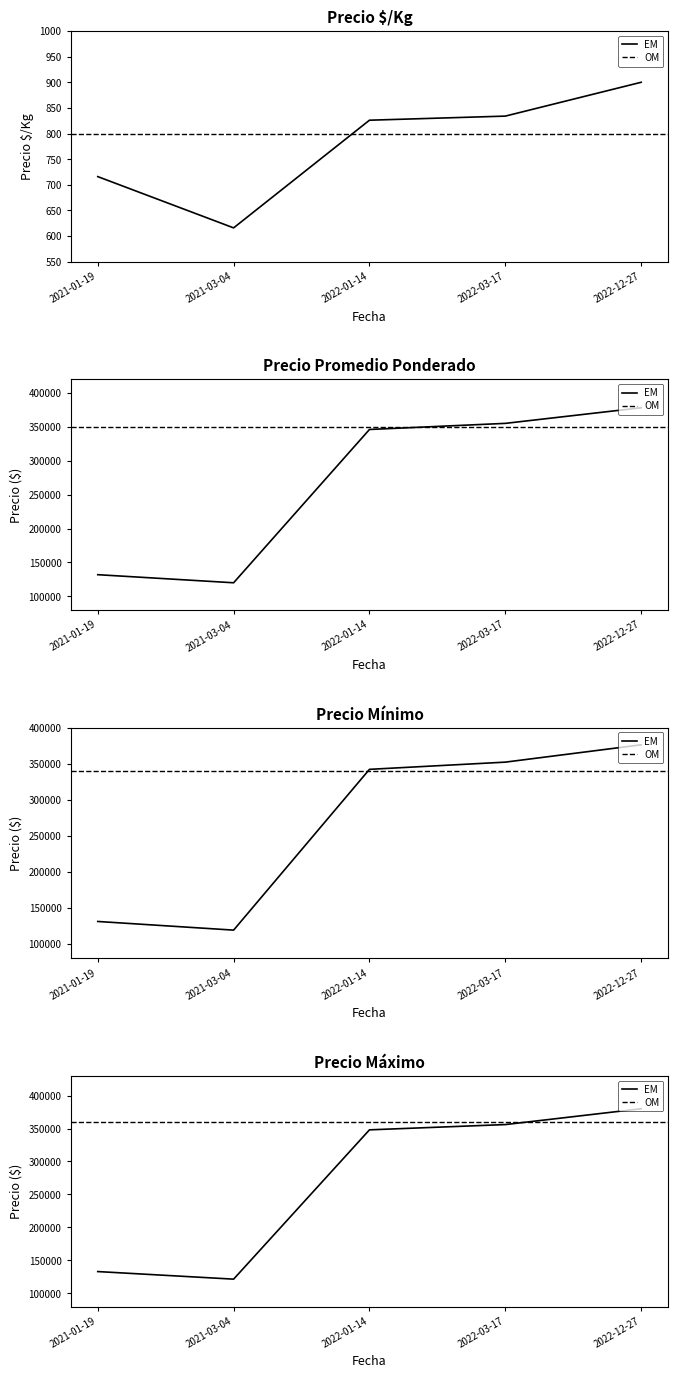

Between 2022-03-17 and 2021-01-19, which series saw the biggest shift?

Precio maximo